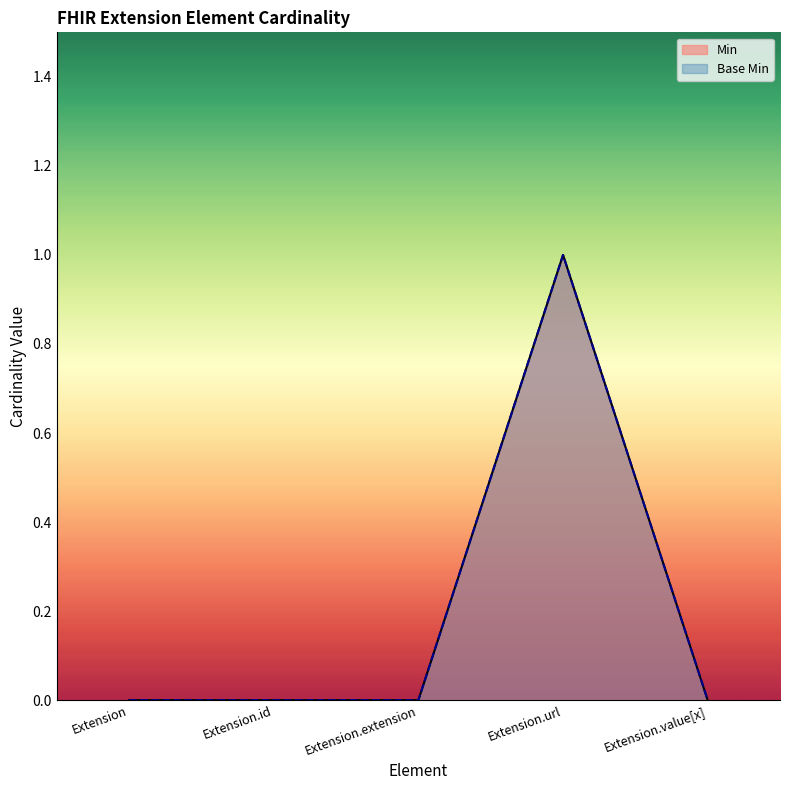

Does the chart display data point markers on the line(s)?

No